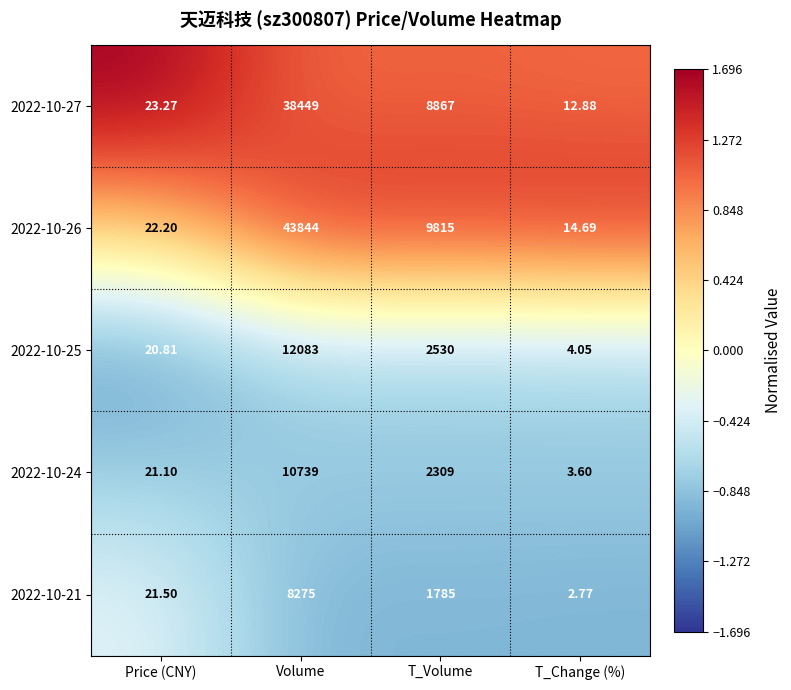

List the labels in order of 2022-10-25 value, largest first.

Volume, T_Volume, Price (CNY), T_Change (%)